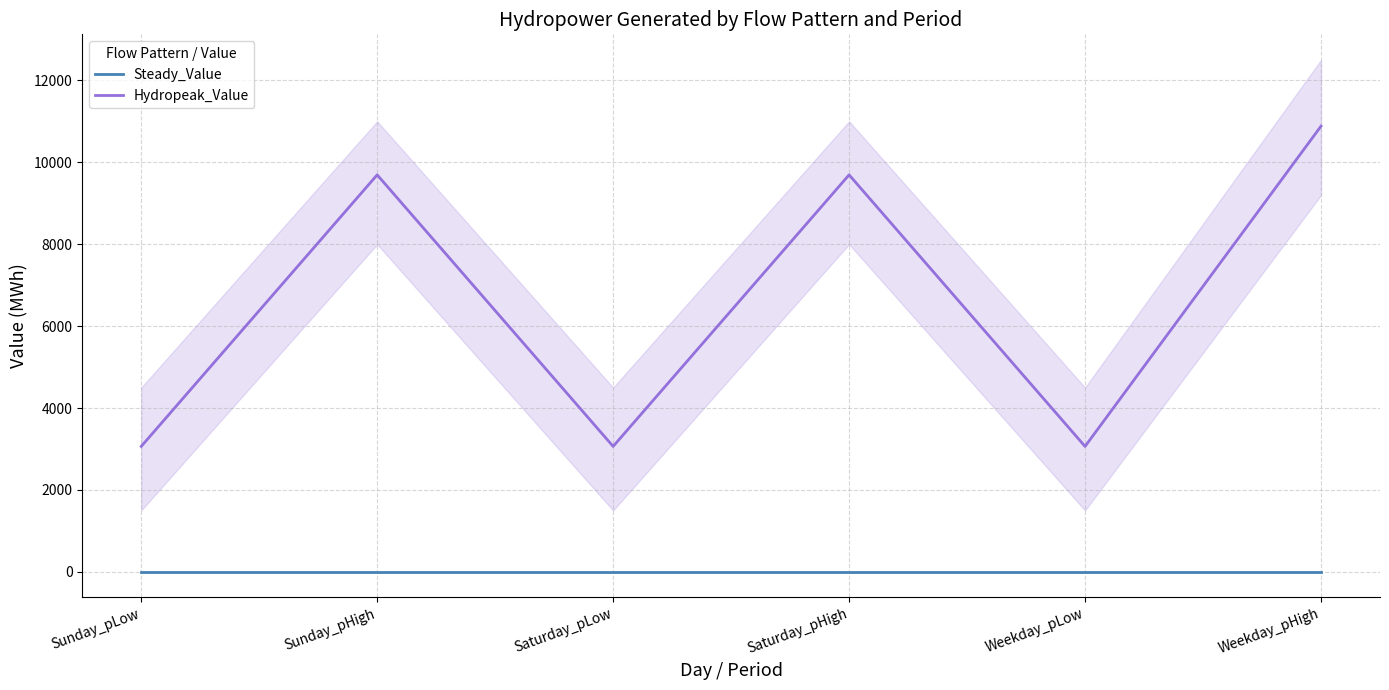

Reading right to left, extract all data points from this chart.

Steady_Value: 0.0	0.0	0.0	0.0	0.0	0.0
Hydropeak_Value: 10882.9	3063.9	9694.1	3063.9	9694.1	3063.9